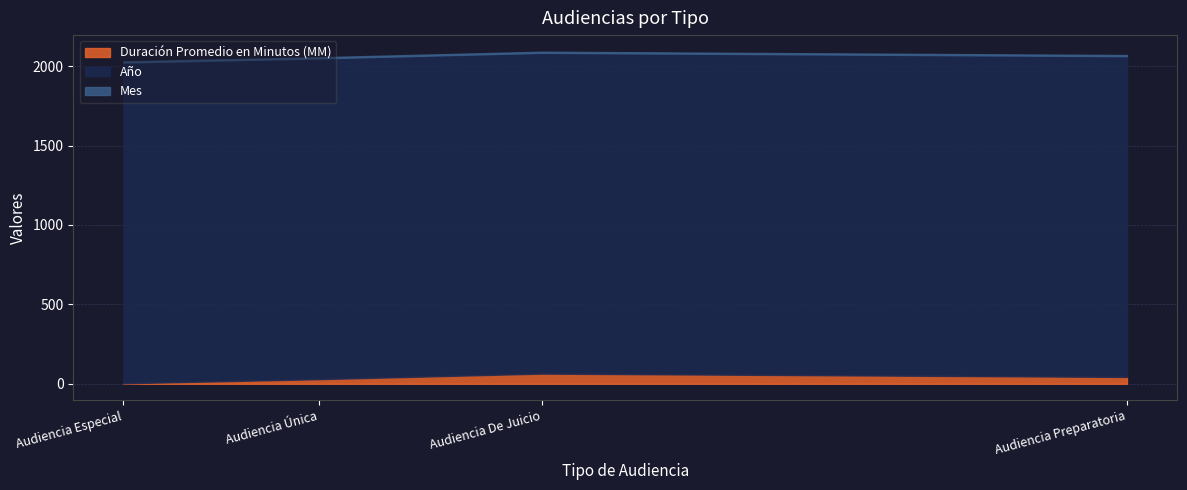

Reading right to left, transcribe all the data shown in this chart.

Duración Promedio en Minutos (MM): Audiencia De Juicio=64	Audiencia Especial=3	Audiencia Preparatoria=43	Audiencia Única=29
Año: Audiencia De Juicio=2020	Audiencia Especial=2020	Audiencia Preparatoria=2020	Audiencia Única=2020
Mes: Audiencia De Juicio=7	Audiencia Especial=7	Audiencia Preparatoria=7	Audiencia Única=7